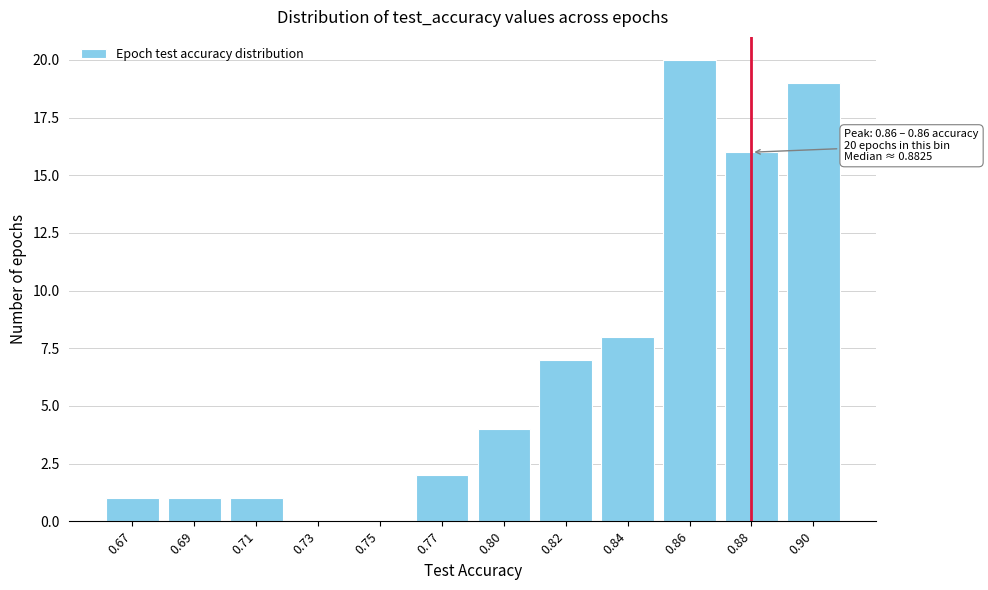

Reading left to right, what are all the values shown in this chart?

0.67=1	0.69=1	0.71=1	0.73=0	0.75=0	0.77=2	0.80=4	0.82=7	0.84=8	0.86=20	0.88=16	0.90=19